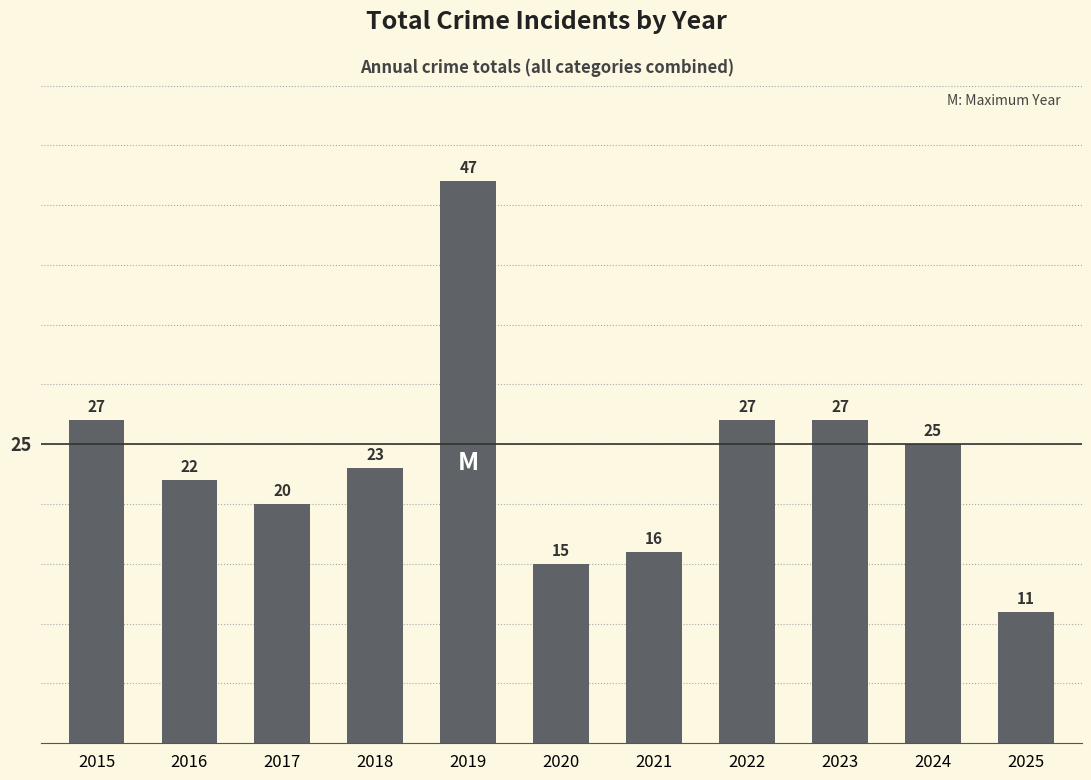

Which has a higher value, 2017 or 2020?

2017